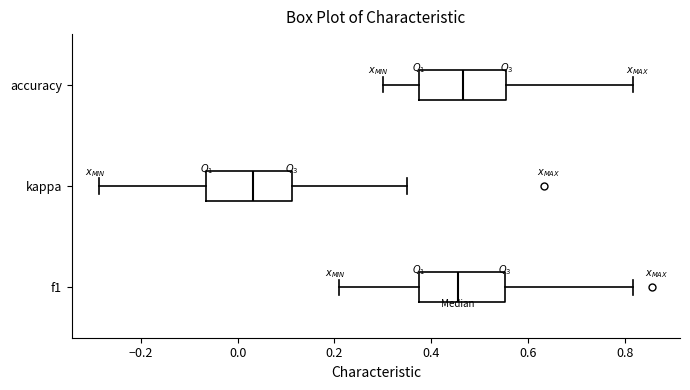

Where does the left whisker of the box for f1 end on the x-axis? The values are not printed on the chart, so give them approximately, as read against the axis.

0.20